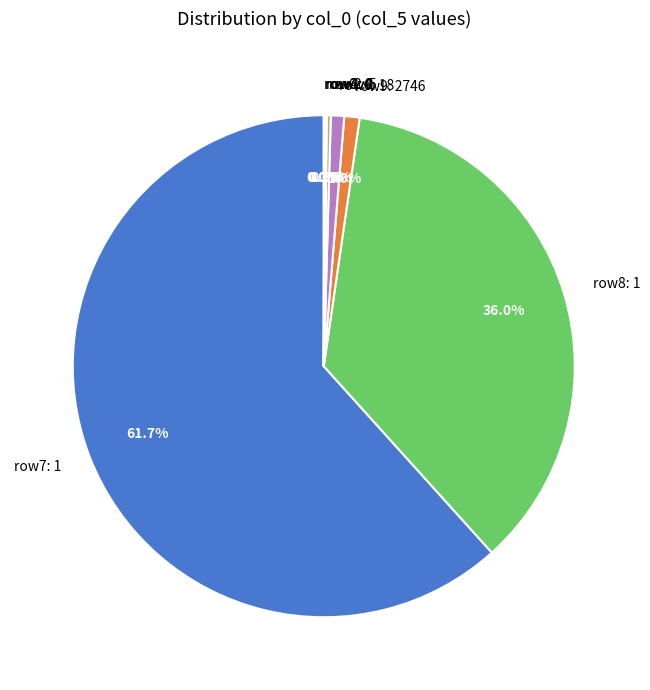

To the nearest percent, what is the difference between the largest and smallest slice percentages?

62%